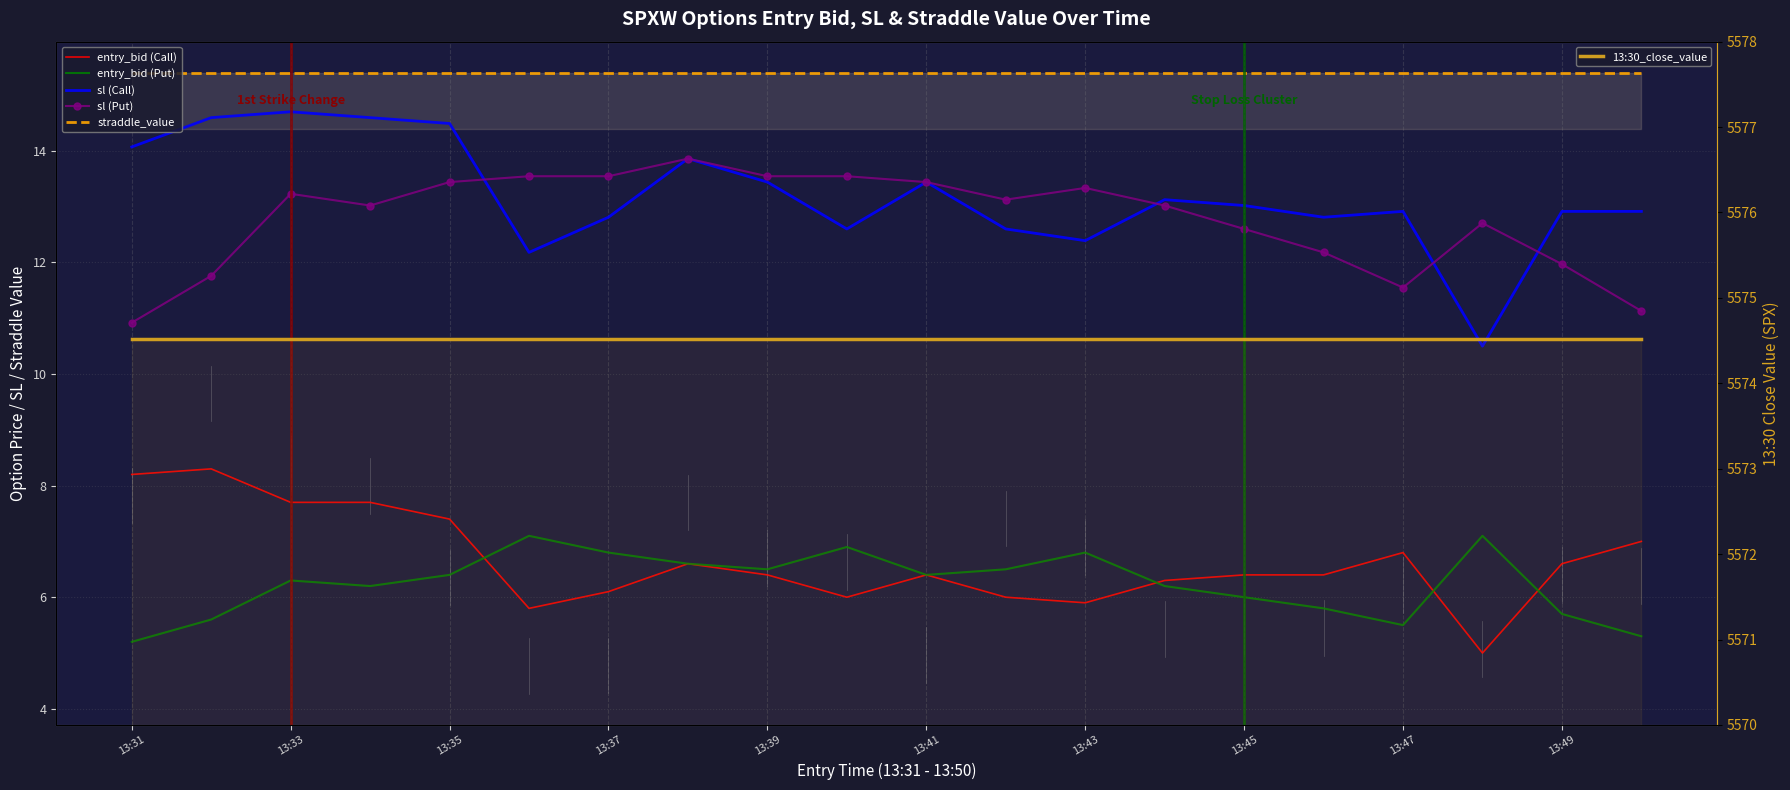

What is the label of the 4th point from the left?

13:37